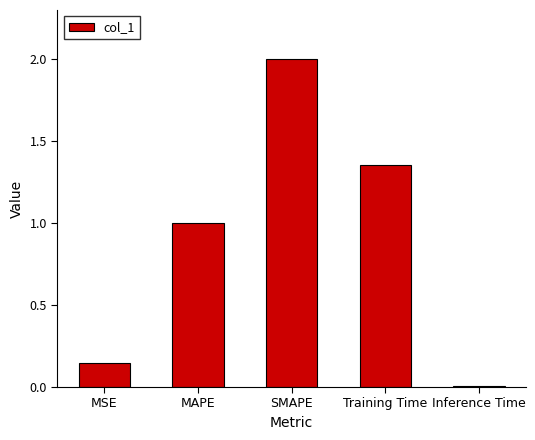

Rank the categories by value from highest to lowest.

SMAPE, Training Time, MAPE, MSE, Inference Time